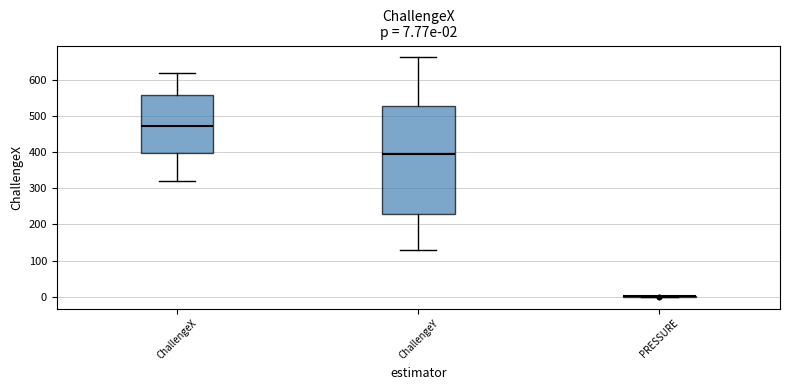

Comparing the boxes themselves (not the whiskers), which one is the tallest?

ChallengeY